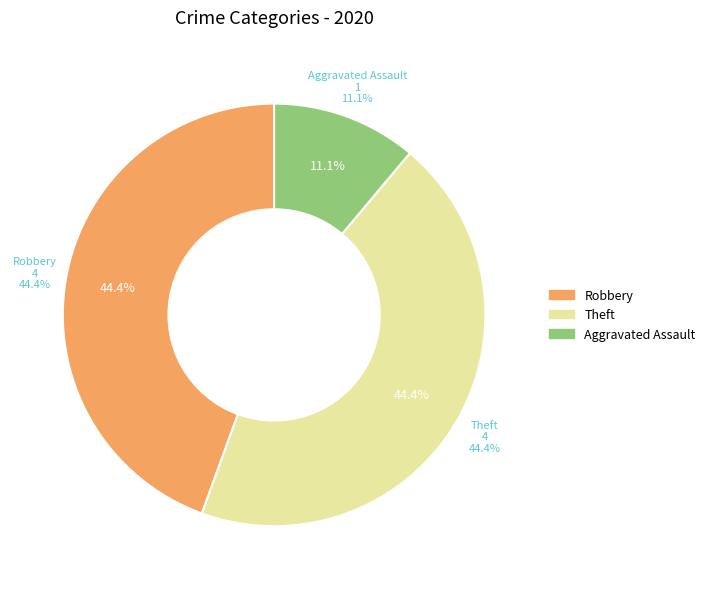

Is the sum of Theft and Robbery greater than half?

Yes